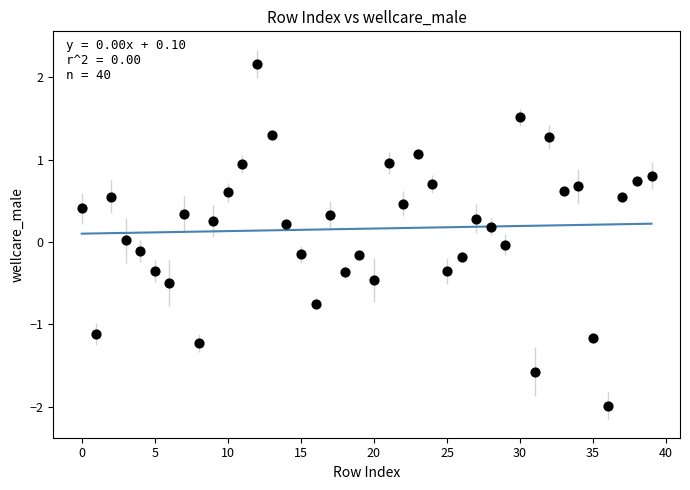

What is the range of Y values (max minus min)?

4.2